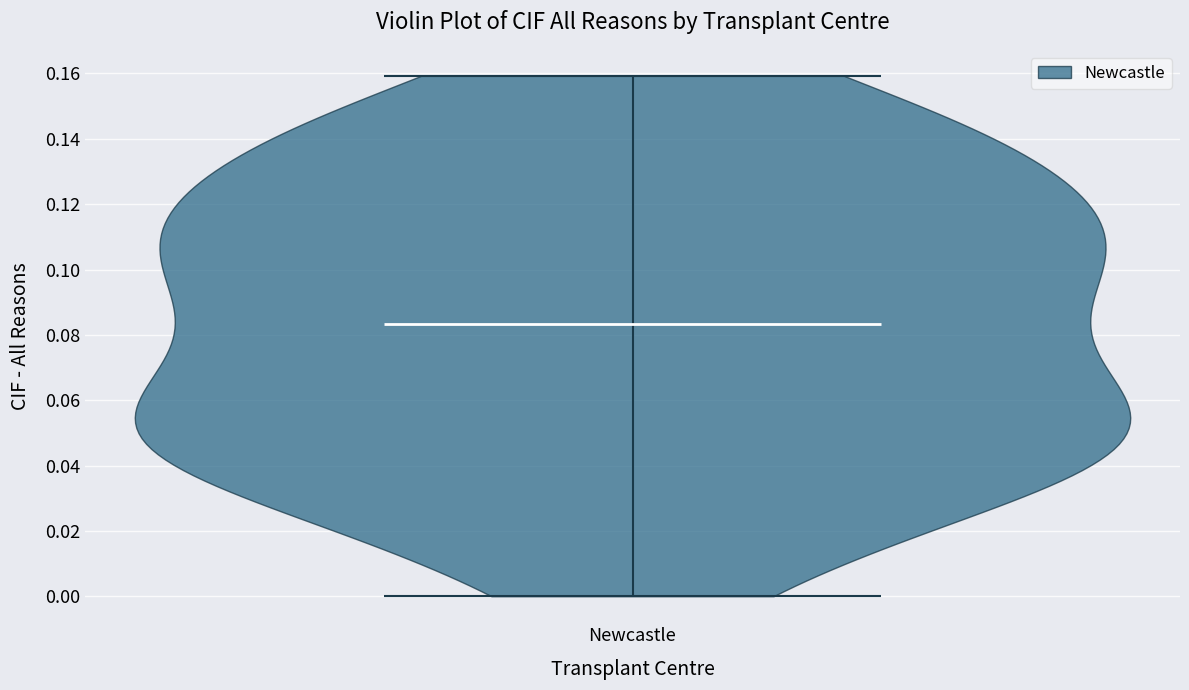

Read this violin plot against the y-axis: where its median line is, and the lowest and highest points the violin reaches. The values are not printed on the chart, so give them approximately, as read against the axis.

median line 0.084, lowest point 0.000, highest point 0.160